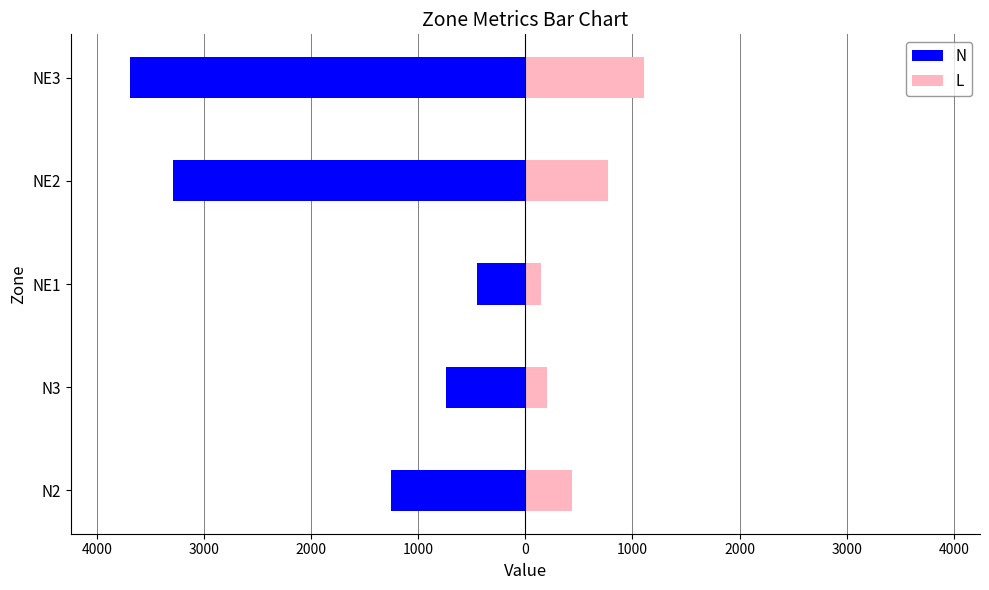

How many values in the N series exceed -1258?

2